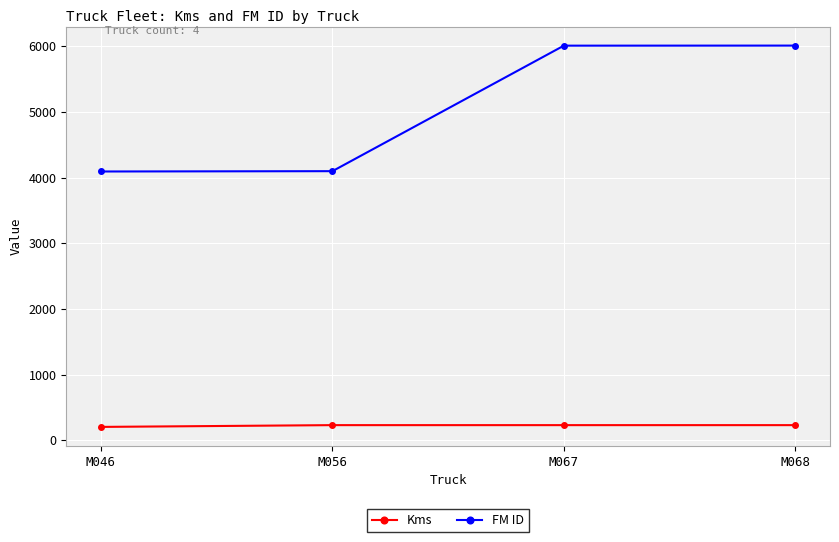

Does the chart have visible grid lines?

Yes